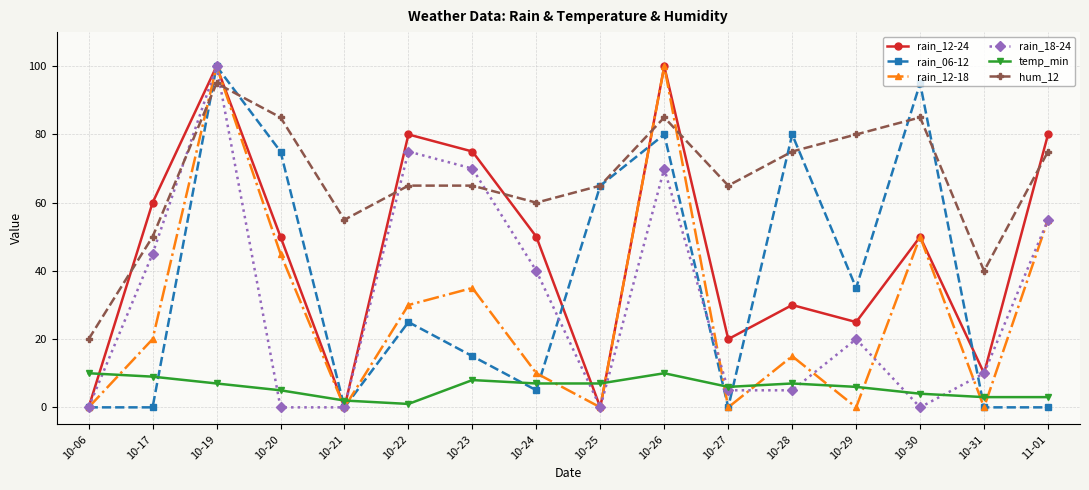

The value of rain_18-24 at 10-23 is 123. True or false?

False